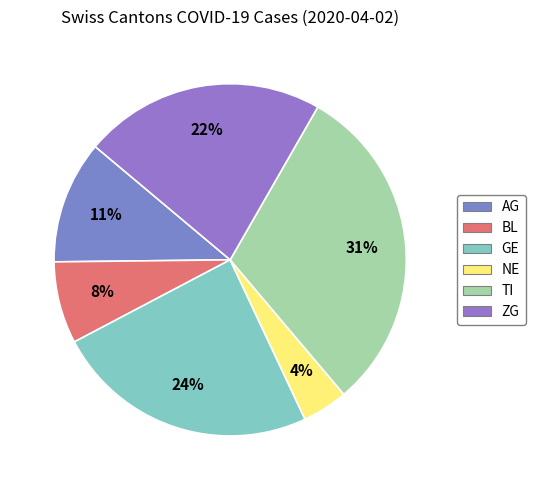

What is the change in value from AG to TI?

+46